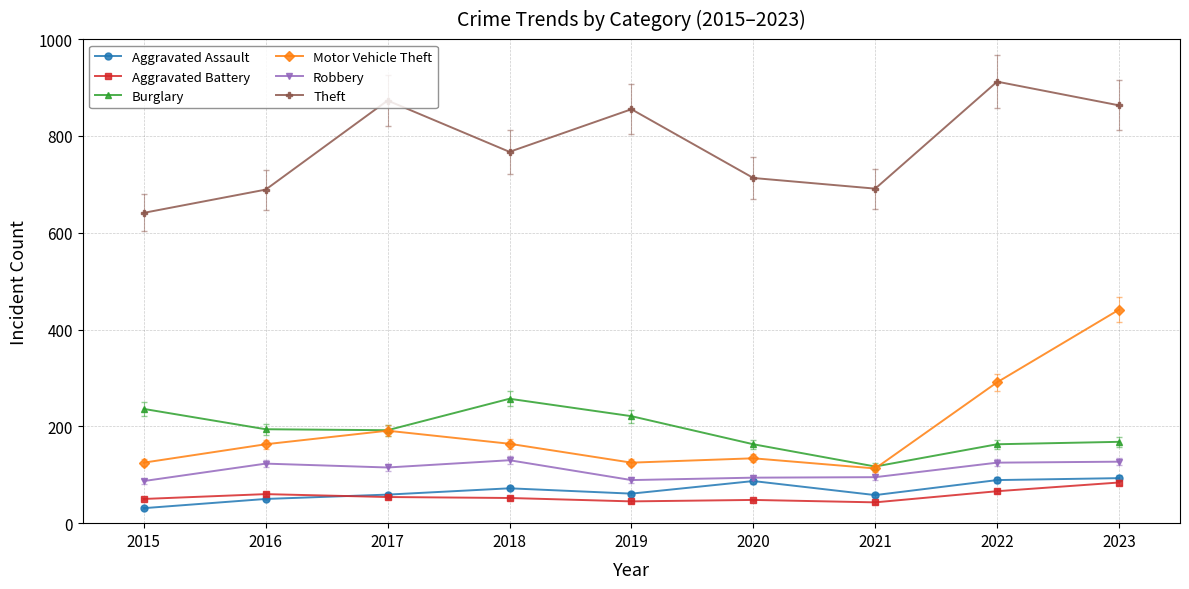

What is the lowest value of the Burglary series?

117